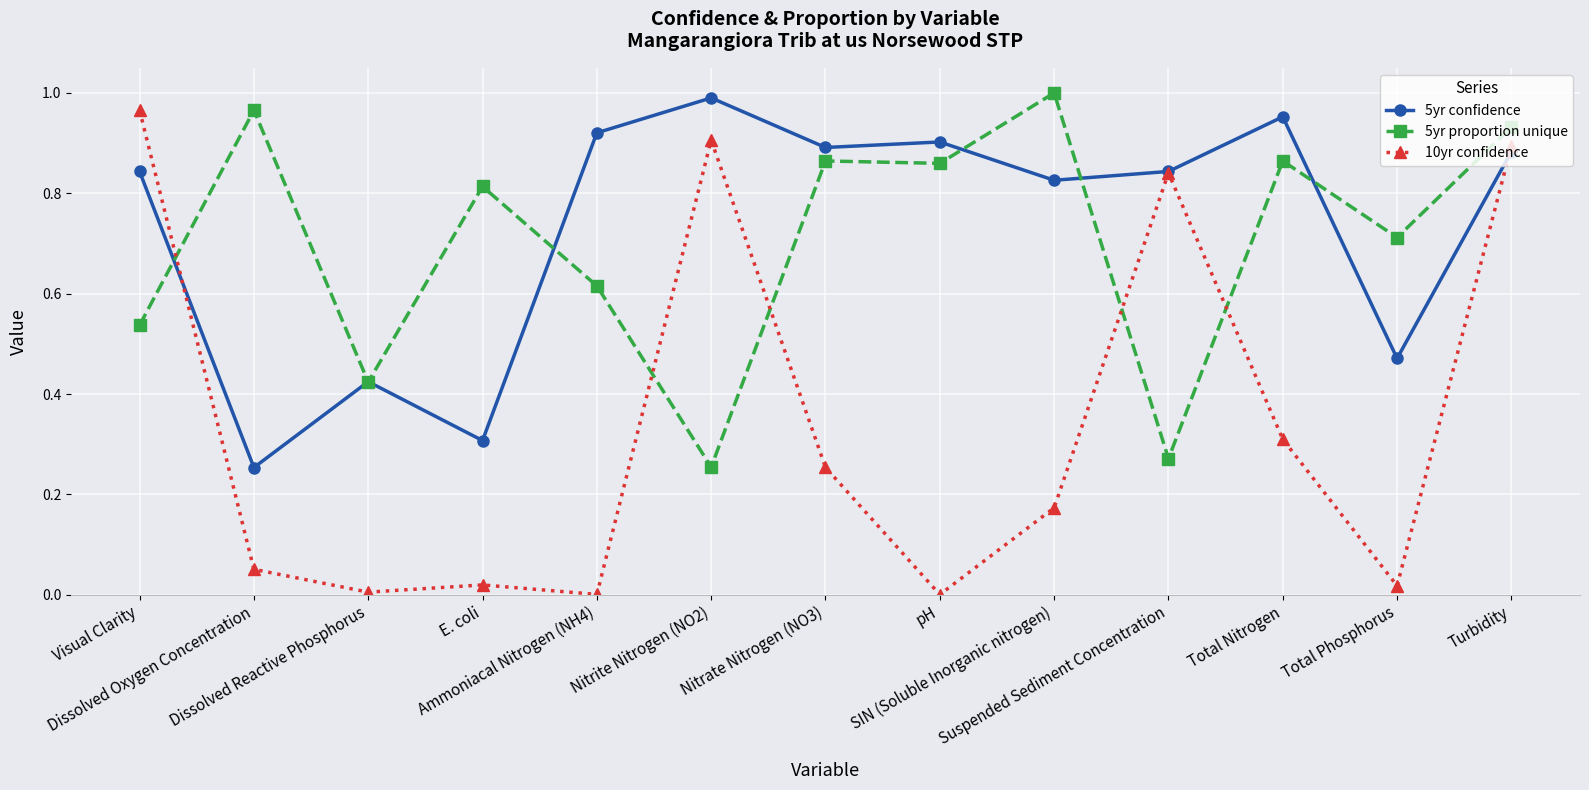

True or false: 5yr confidence has more than 1 points higher than both neighbors.

True